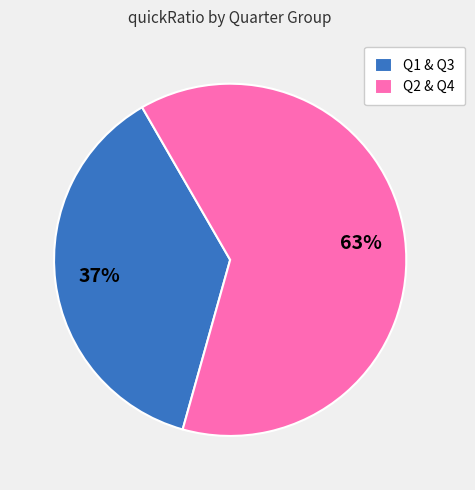

Is it true that Q1 & Q3 is 37% of the pie?

True